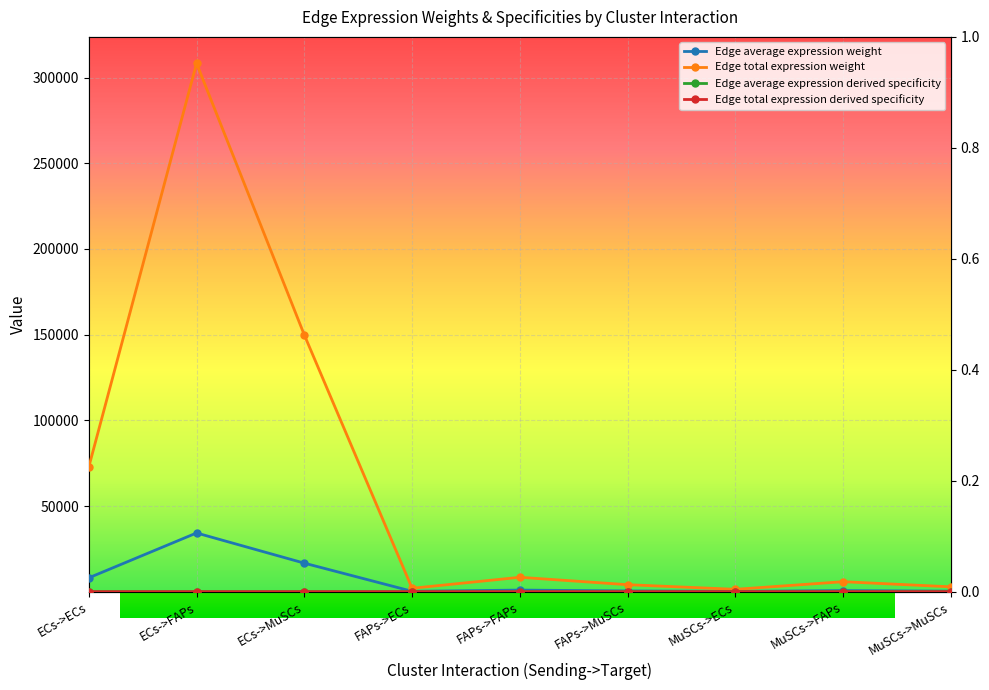

Does the chart display data point markers on the line(s)?

Yes